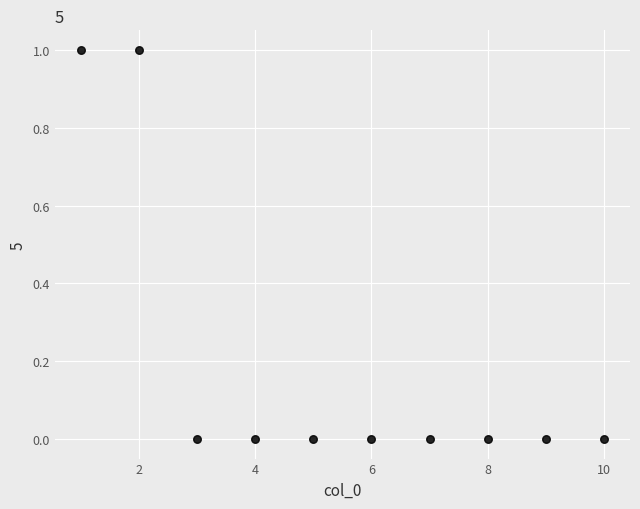

What is the average X value?

6